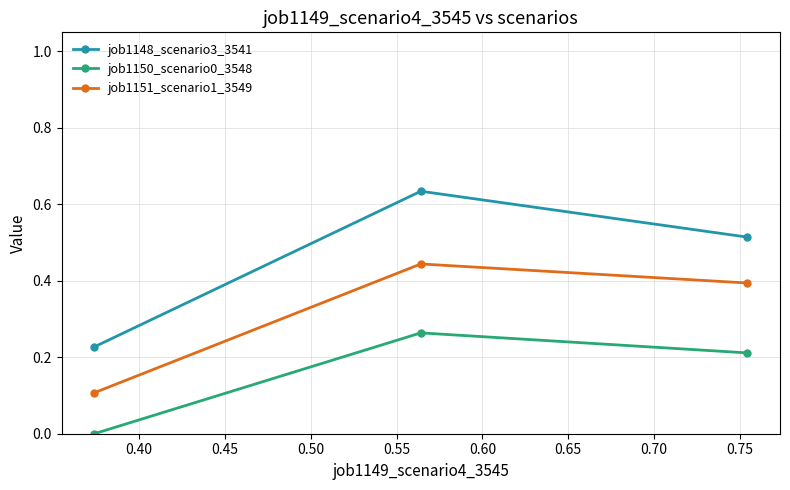

What are all the series names shown in the legend?

job1148_scenario3_3541, job1150_scenario0_3548, job1151_scenario1_3549